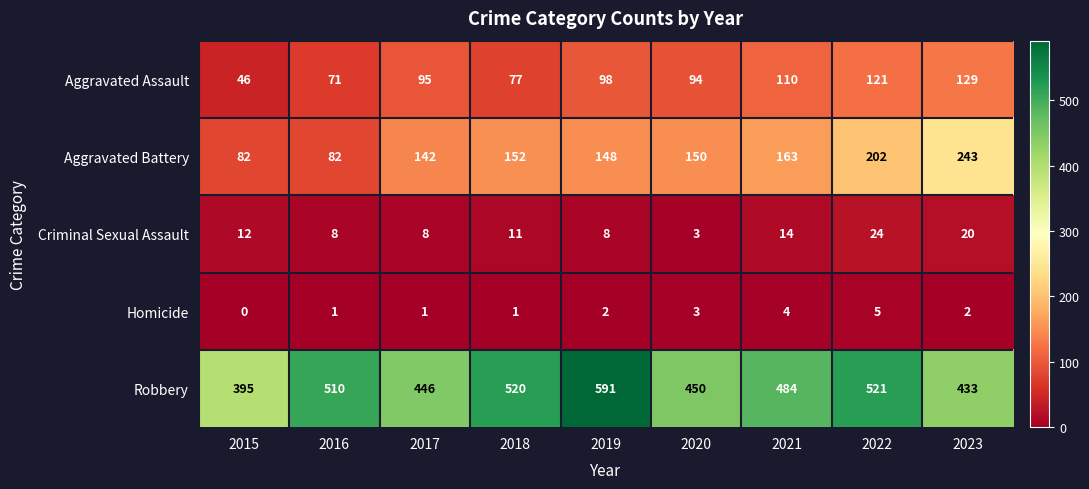

What is the maximum value shown in the chart?

591